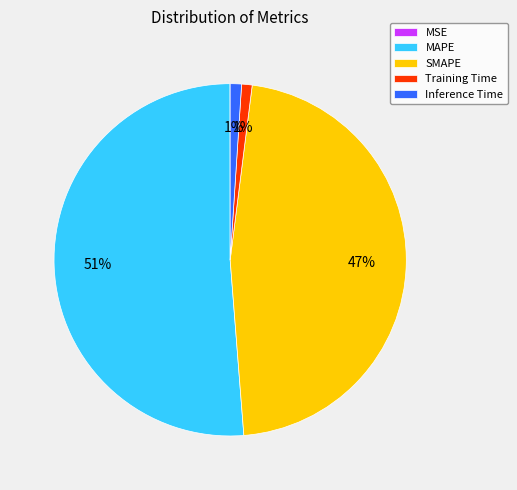

True or false: Training Time accounts for 1% of the total.

True